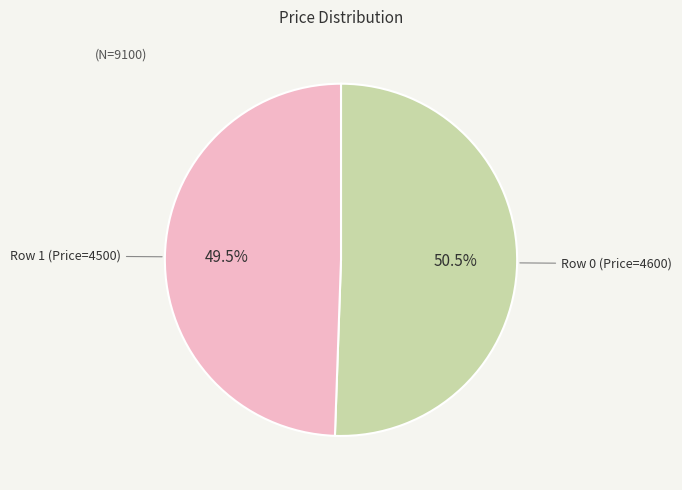

Between Row 1 (Price=4500) and Row 0 (Price=4600), which is larger?

Row 0 (Price=4600)